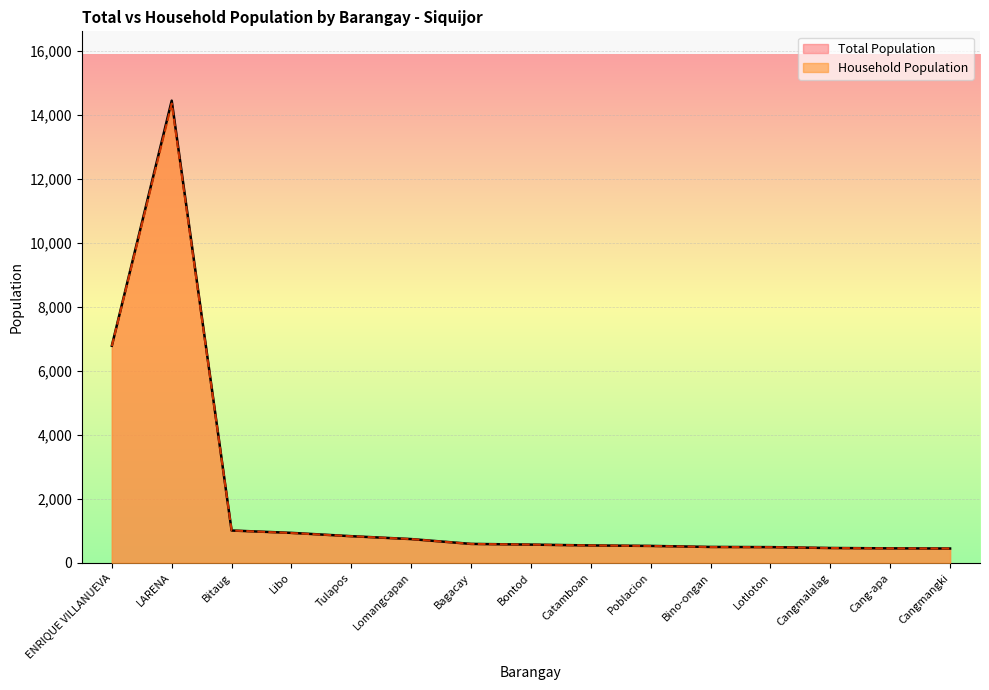

At which label does Total Population reach its minimum?

Cangmangki